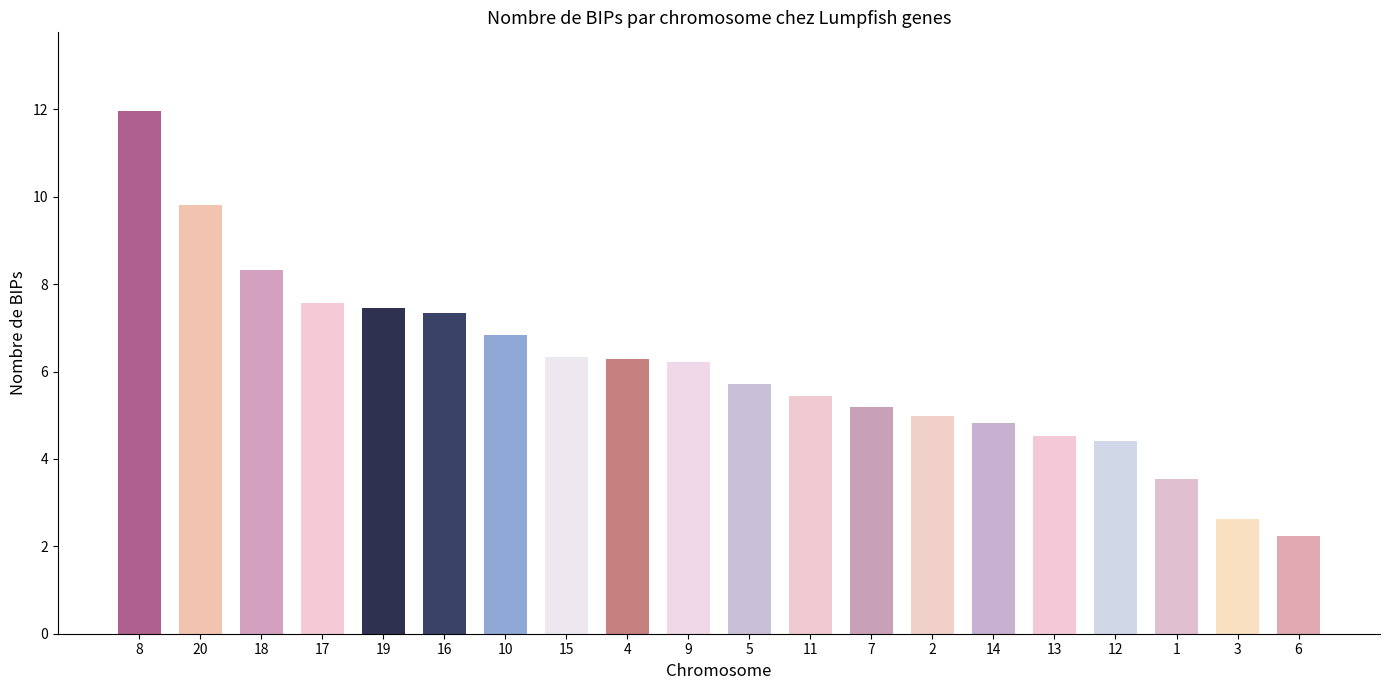

What position from the left is 14?

15